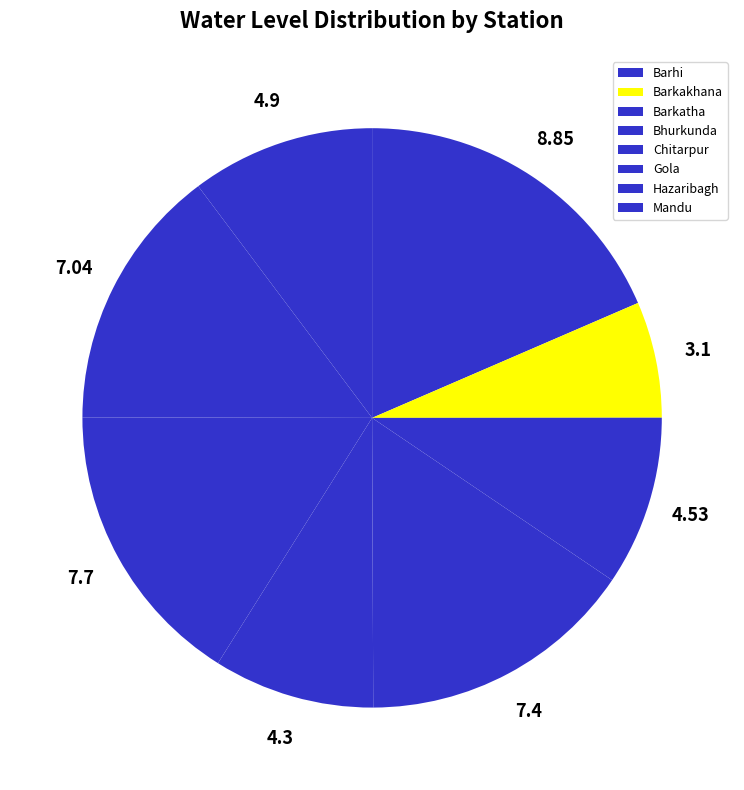

How many slices are in this pie chart?

8